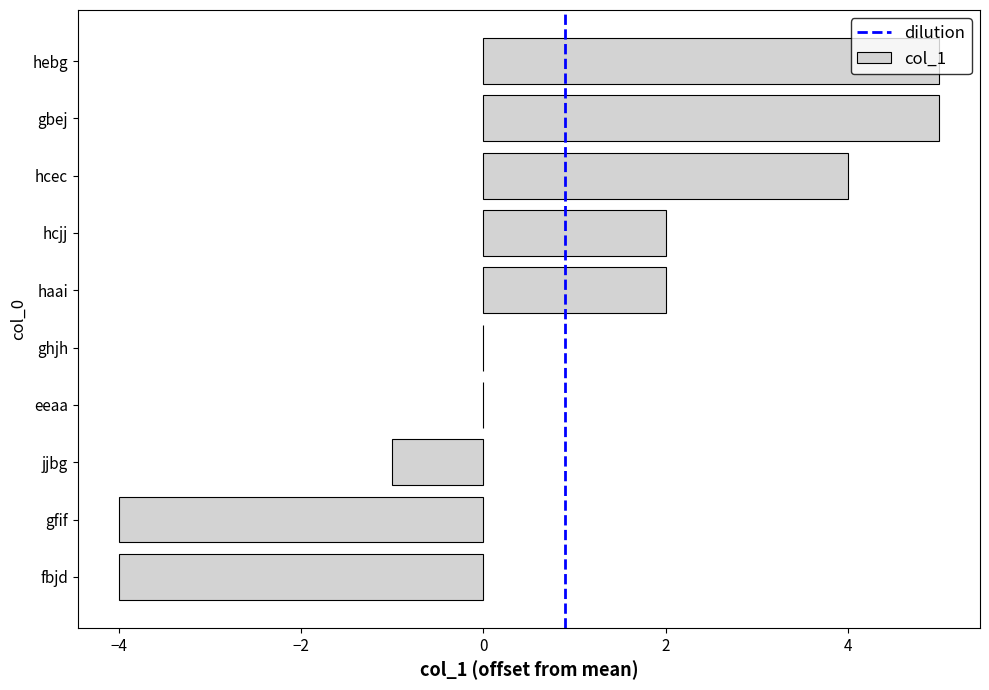

What is the difference between the values at eeaa and hcjj?

2